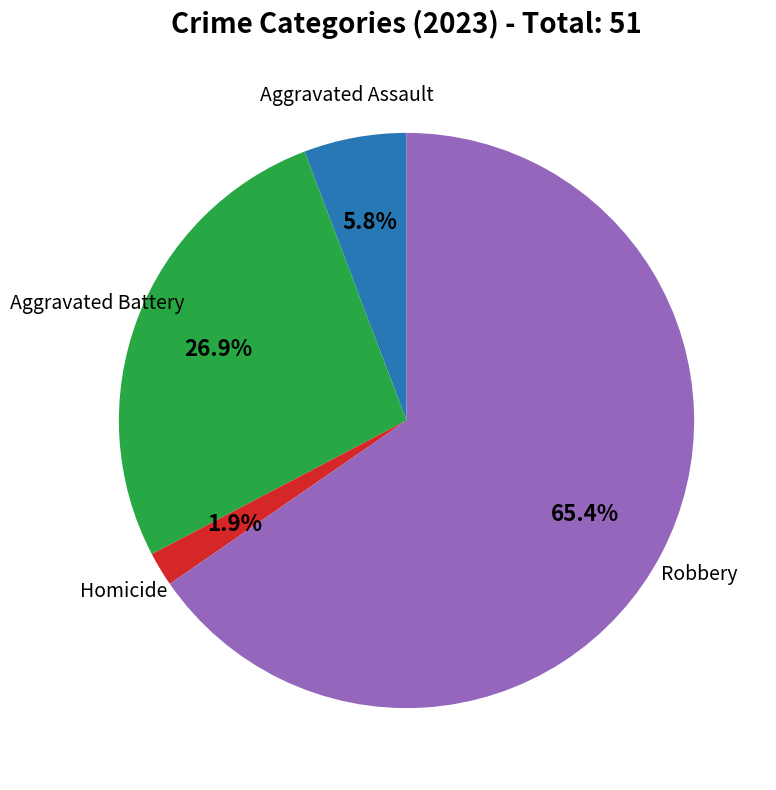

Which slice is the smallest?

Homicide